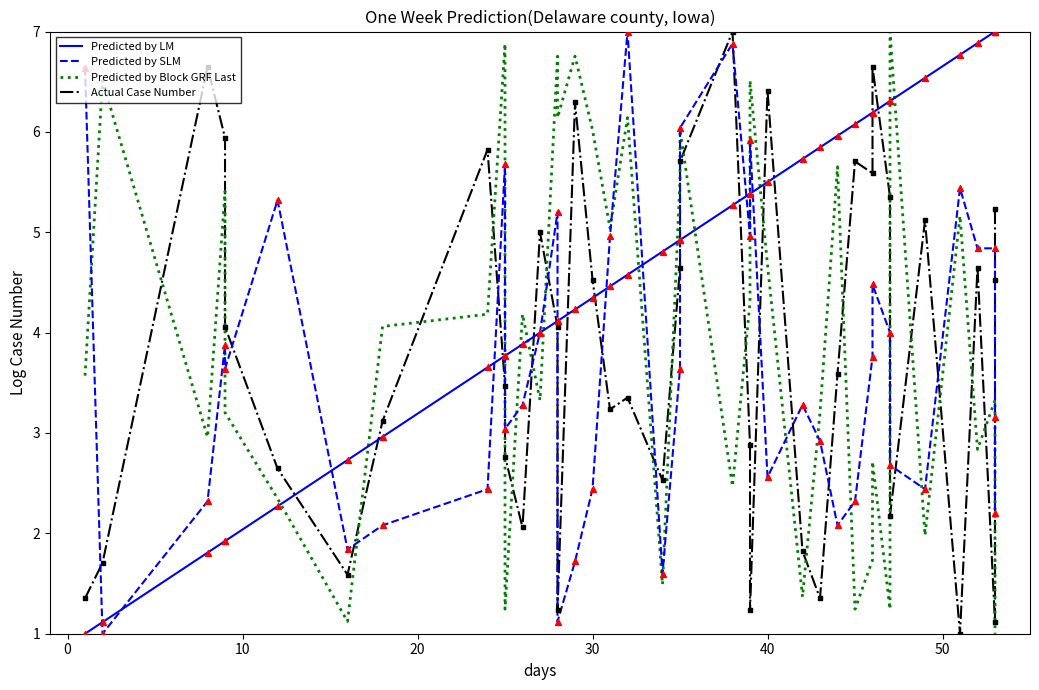

Which series reaches the maximum Y coordinate?

Predicted by LM